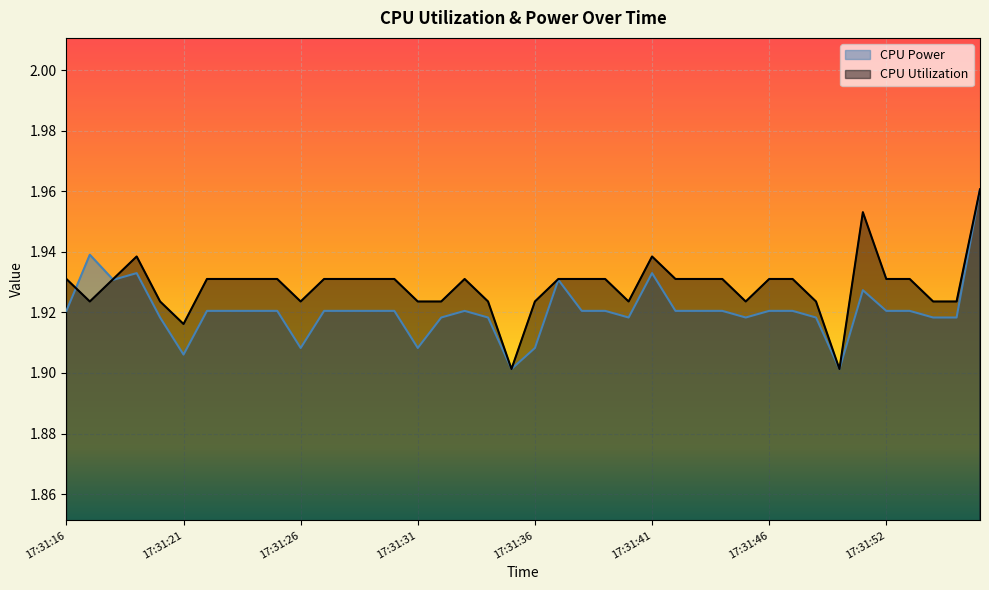

How many interior local valleys does the CPU Power series have?

8